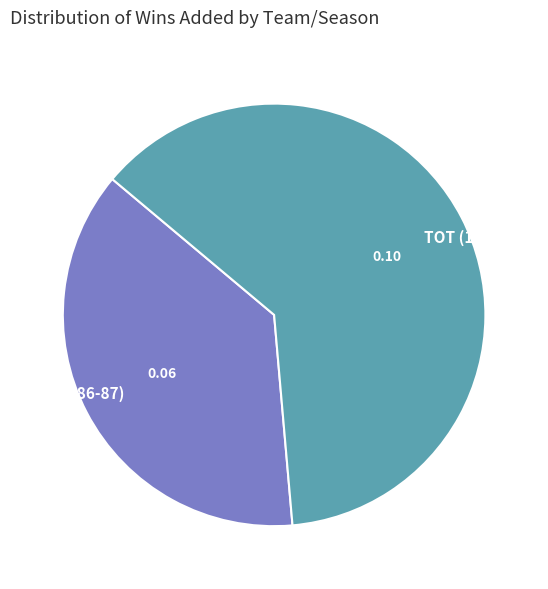

Do GSW (1986-87) and TOT (1987-88) together represent more than half of the pie?

Yes